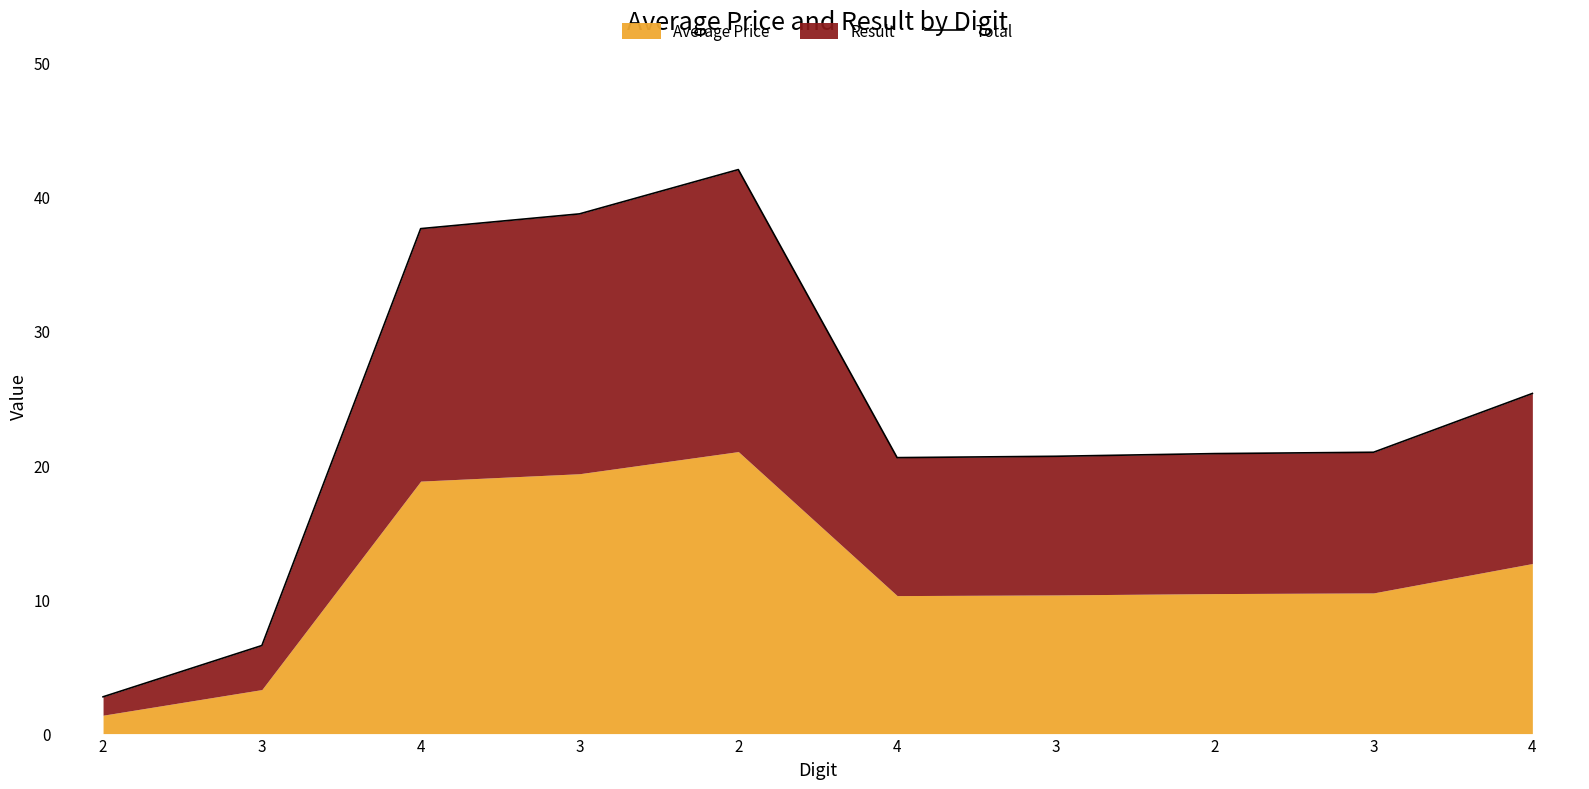

Reading left to right, what are all the values shown in this chart?

2.7	6.6	37.6	38.7	42.0	20.6	20.7	20.9	21.0	25.3